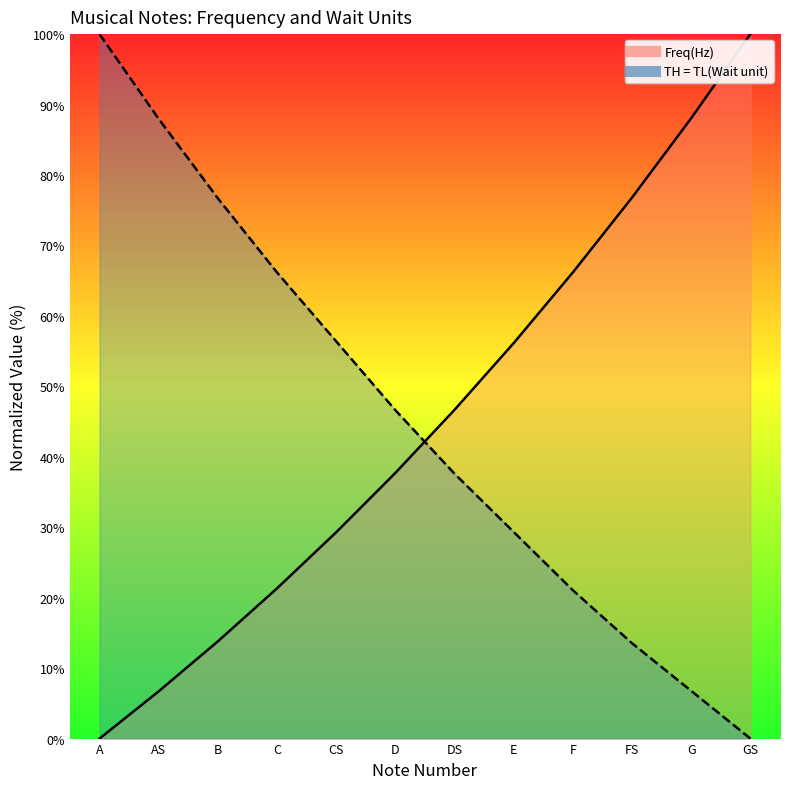

How many lines are shown in the chart?

2